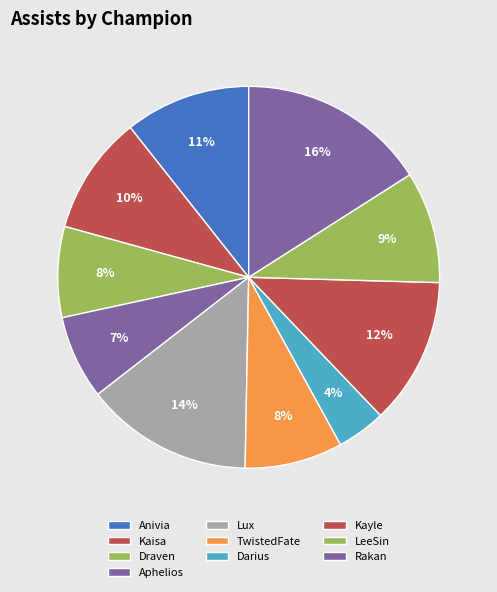

Approximately how many times larger is the value at Anivia compared to Aphelios?

1.5